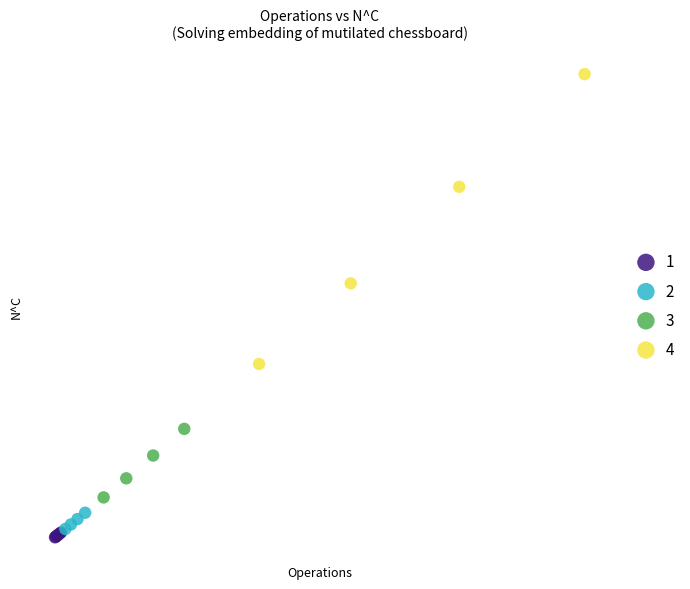

What are all the series names shown in the legend?

1, 2, 3, 4